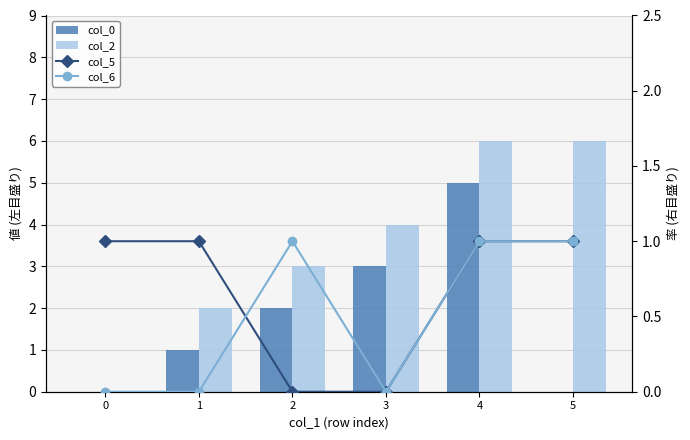

How many col_2 values are between 2 and 6?

5